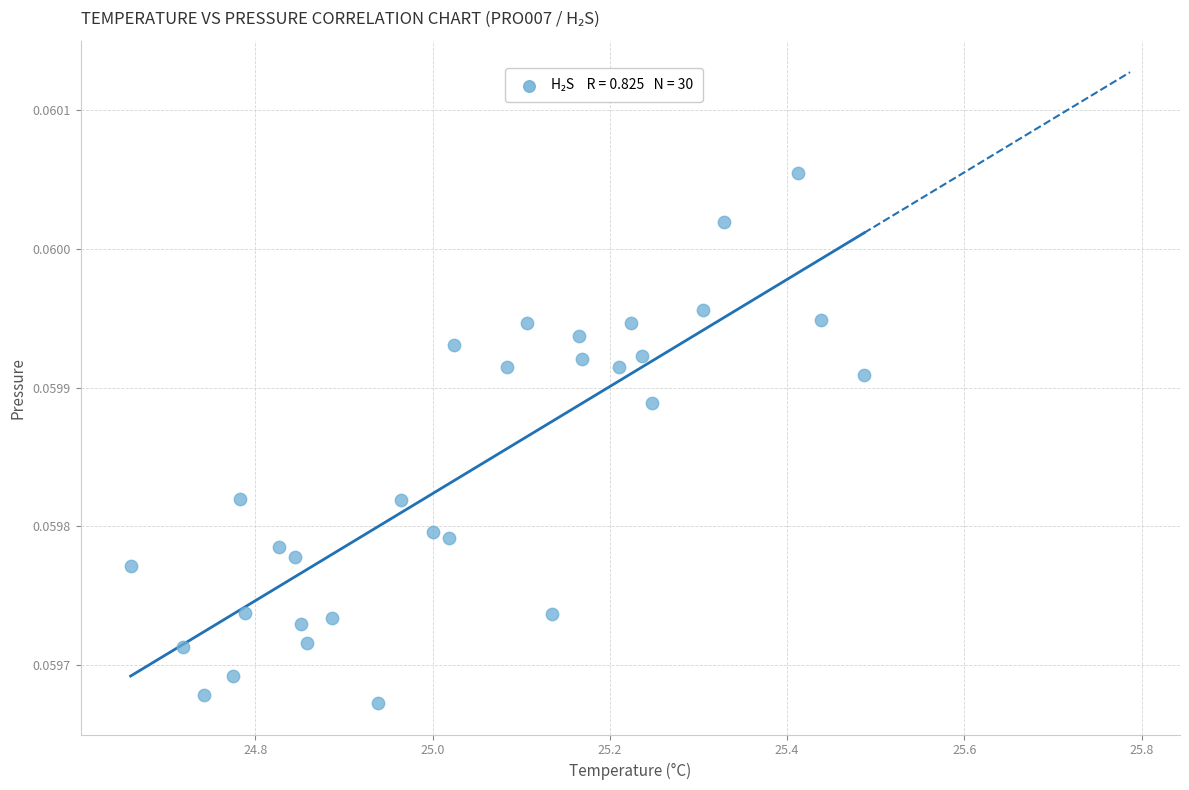

What is the range of X values (max minus min)?

0.8